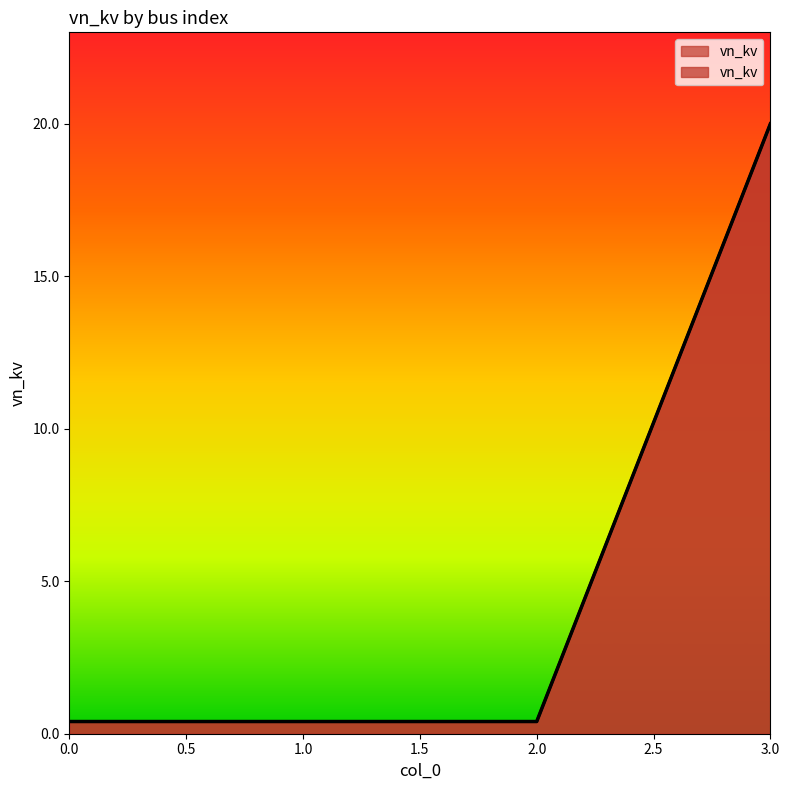

The chart shows a value of 0.4 at 2. True or false?

True